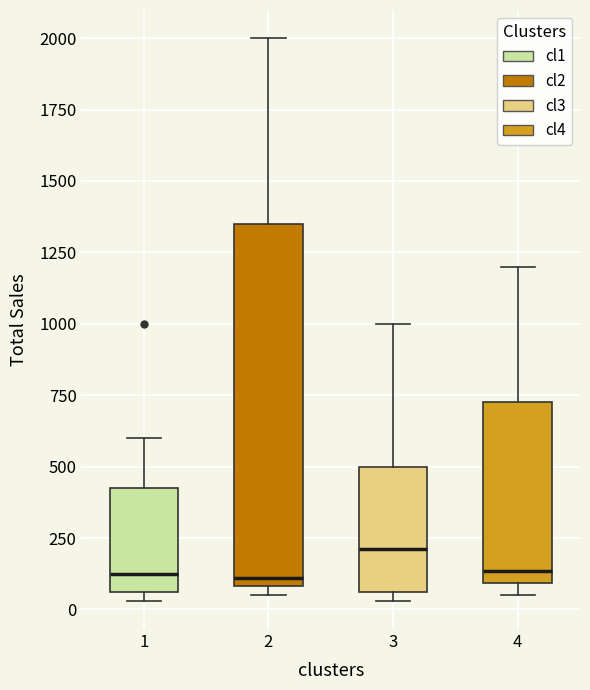

Reading left to right, read every box against the y-axis: the position of its median line, the range the box covers, and the ends of its whiskers. The values are not printed on the chart, so give them approximately, as read against the axis.

1: median 150, box 50 to 450, whiskers 50 (just below the box's lower edge) to 600
2: median 100 (just above the box's lower edge), box 100 to 1350, whiskers 50 to 2000
3: median 200, box 50 to 500, whiskers 50 (just below the box's lower edge) to 1000
4: median 150, box 100 to 750, whiskers 50 to 1200